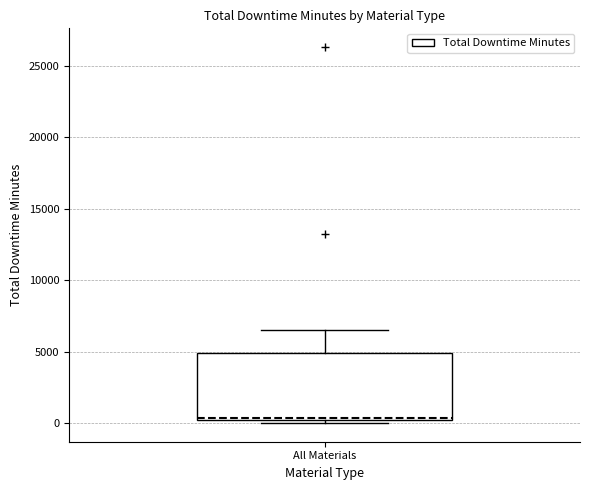

Transcribe this box plot: give where the median line is, the range the box spans, and where the two whiskers end, as read against the y-axis. The values are not printed on the chart, so give them approximately, as read against the axis.

median 500, box 0 to 5000, whiskers 0 (just below the box's lower edge) to 6500